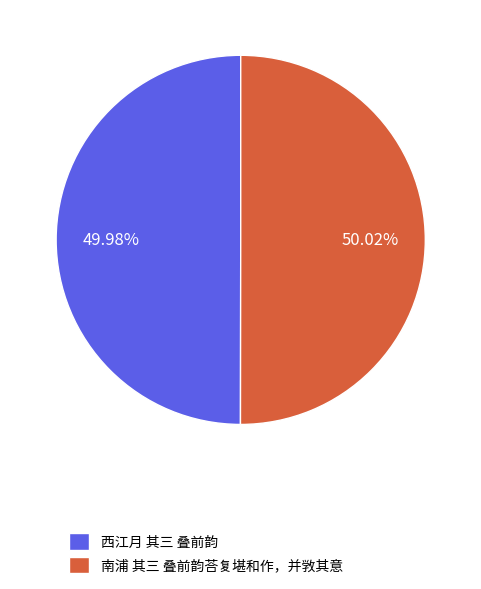

How much of the chart is everything except 西江月 其三 叠前韵?

50.0%